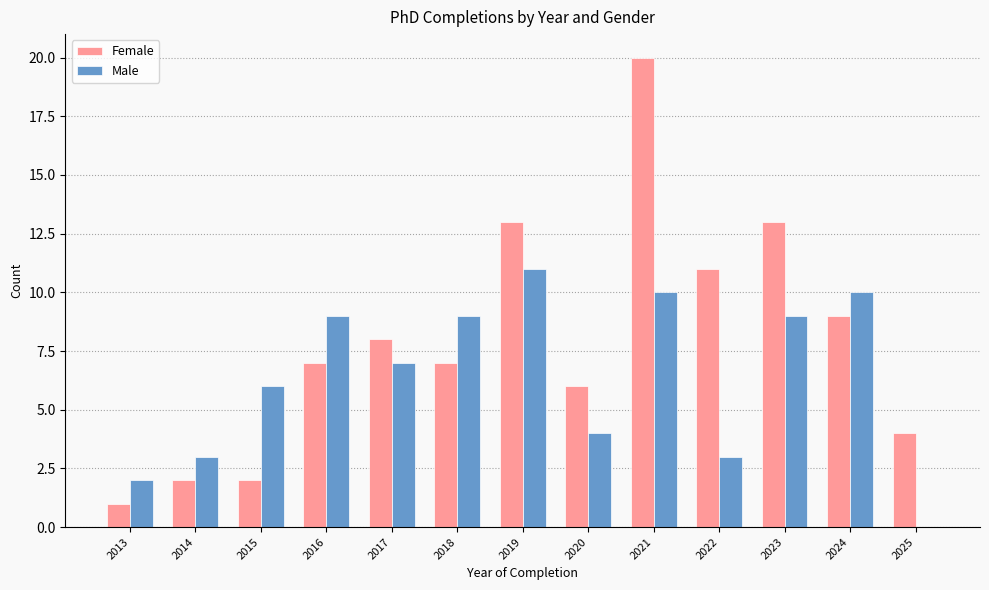

What is the sum of all Male values?

83